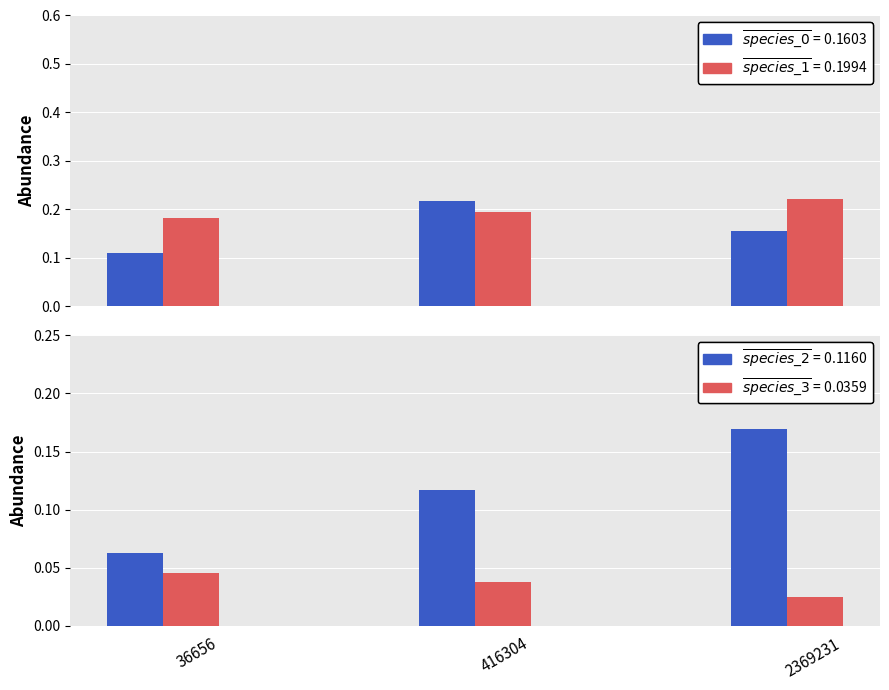

Are the bars grouped side by side (vs. stacked)?

Yes